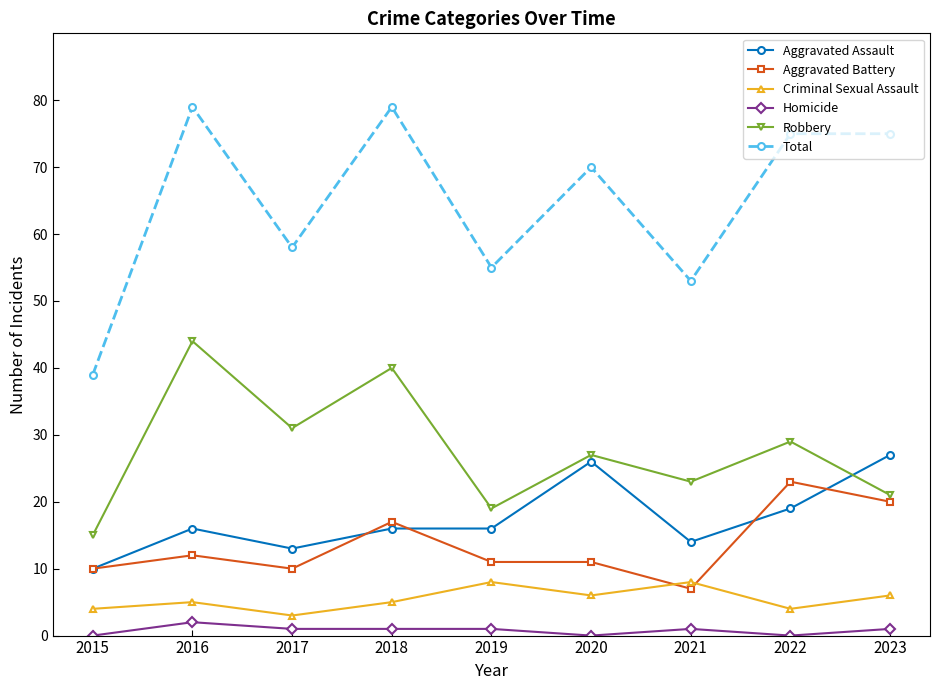

Where is the first local minimum for Total?

2017